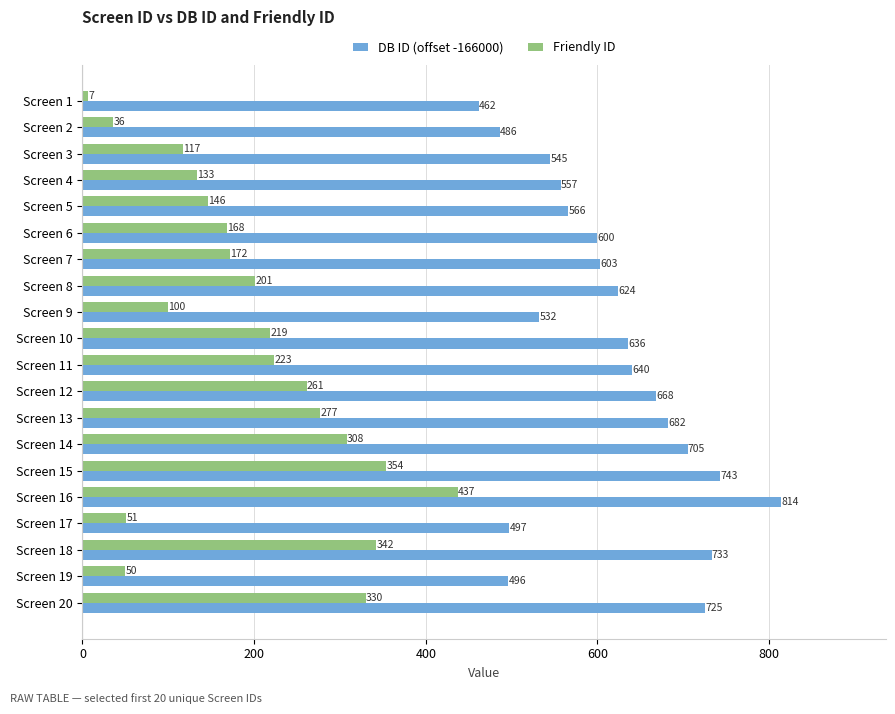

Which series has the largest total across all categories?

DB ID (offset -166000)